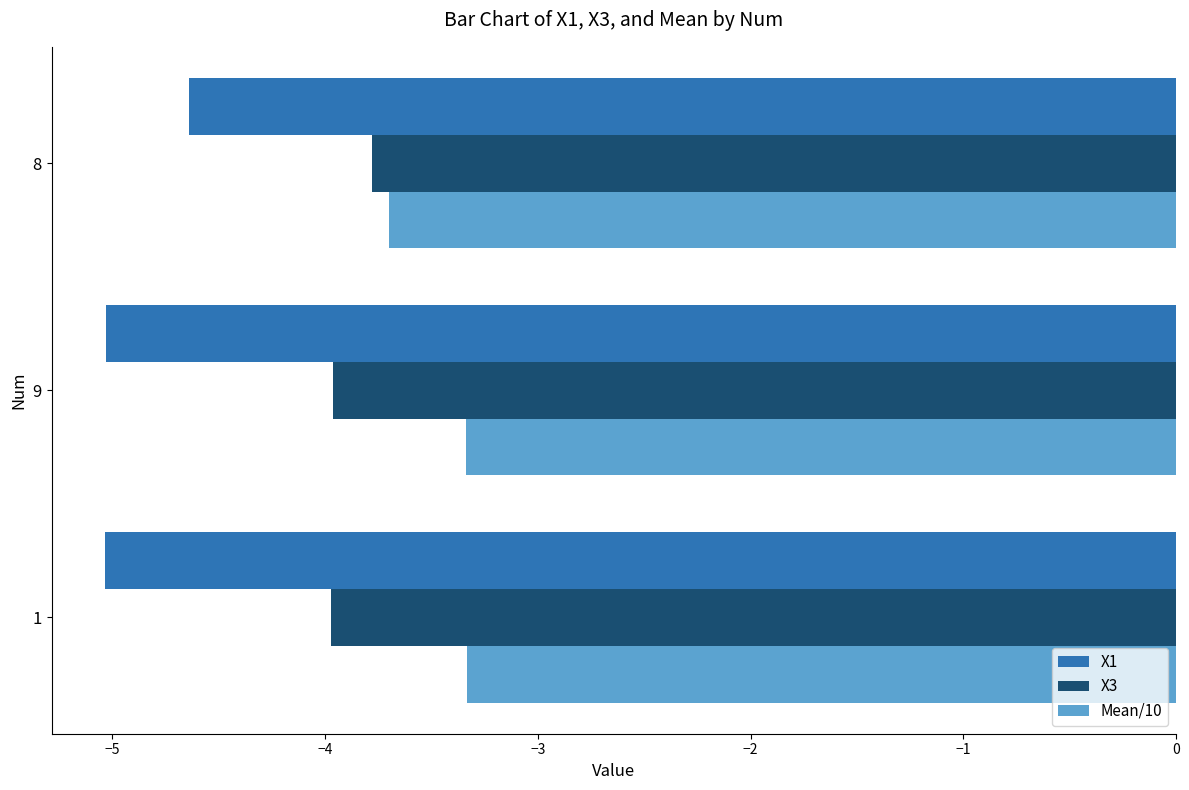

Rank the series by their average value, from highest to lowest.

Mean/10, X3, X1